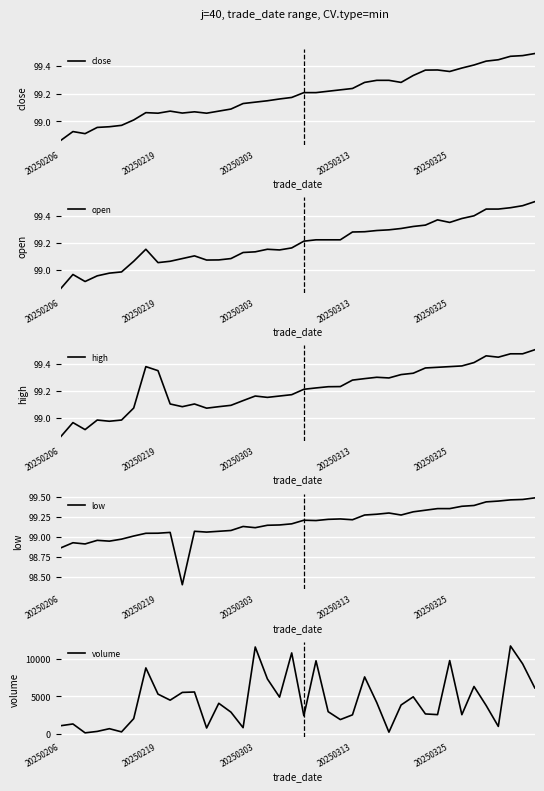

Which category has the highest value in the high series?

39